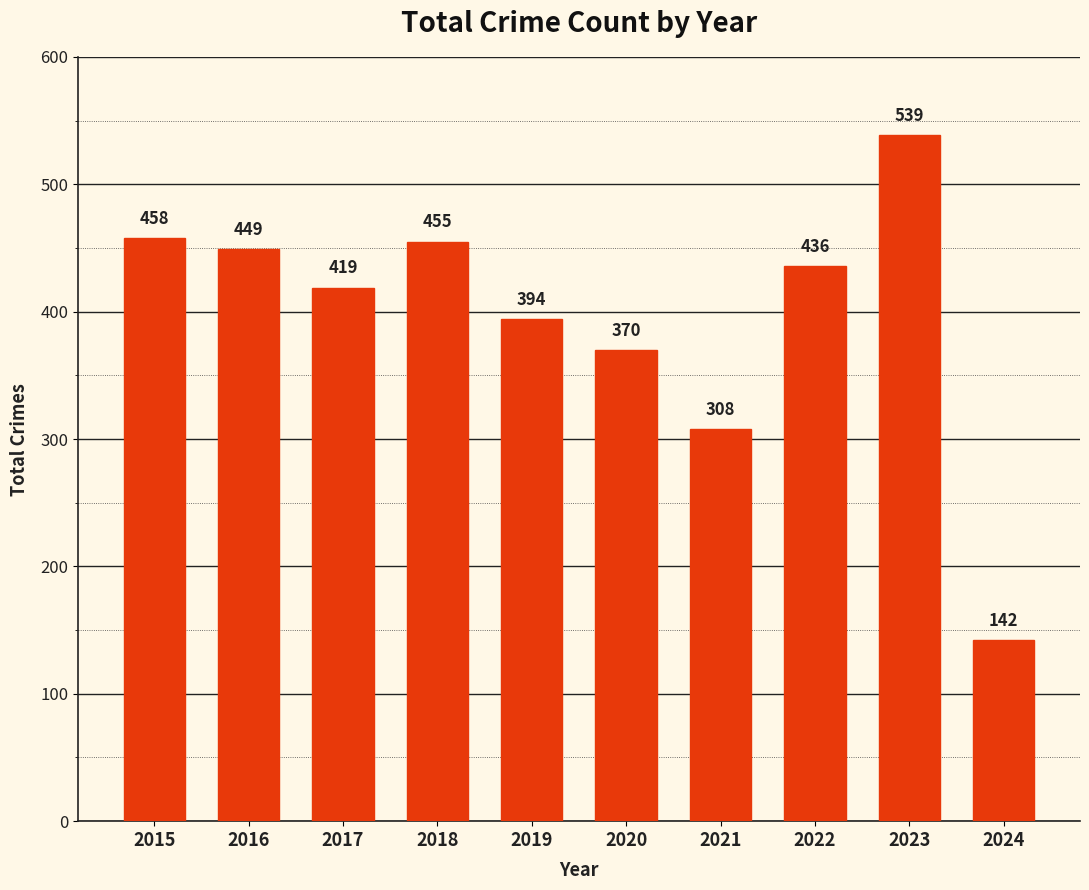

What value does the data have at 2016, to the nearest 5?

450